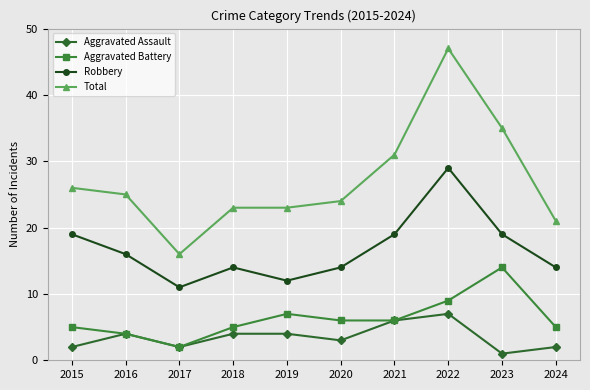

Reading right to left, what are all the values shown in this chart?

Aggravated Assault: 2	1	7	6	3	4	4	2	4	2
Aggravated Battery: 5	14	9	6	6	7	5	2	4	5
Robbery: 14	19	29	19	14	12	14	11	16	19
Total: 21	35	47	31	24	23	23	16	25	26